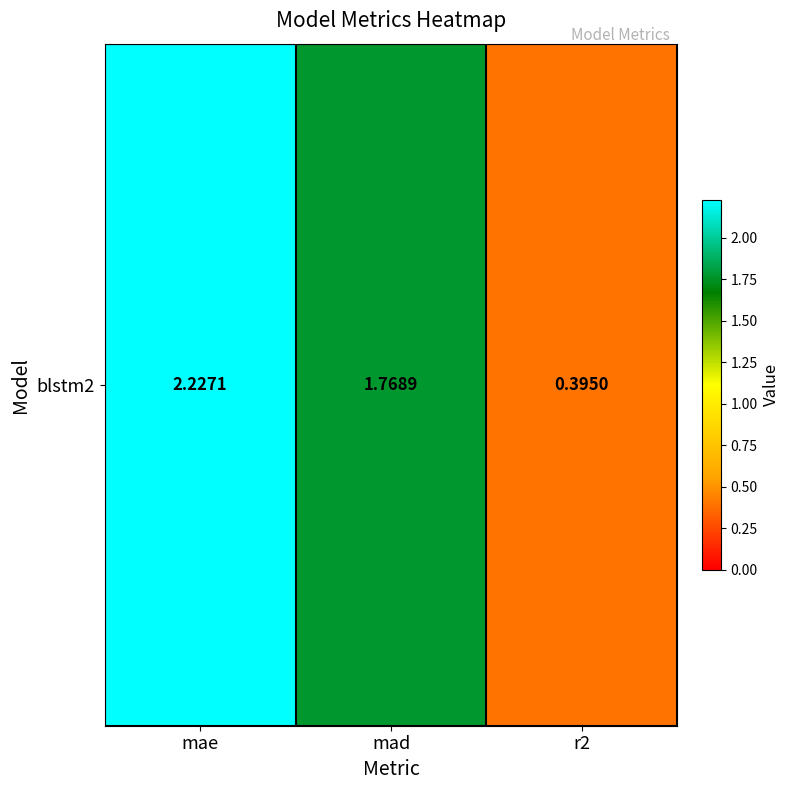

Is it true that the value at mae is 2.2?

True